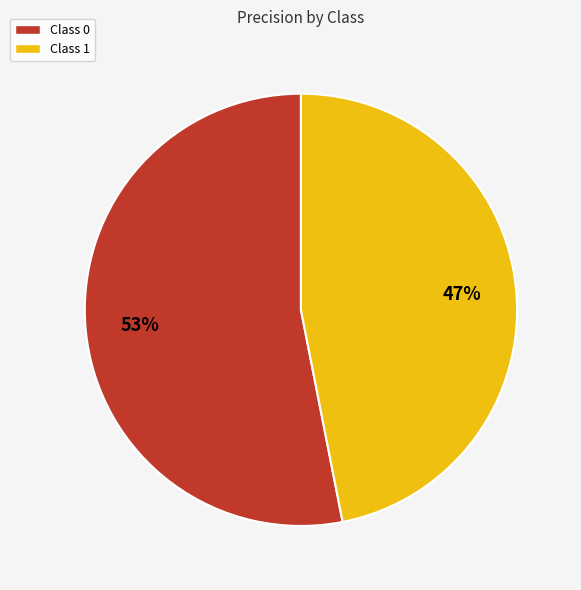

Count the number of slices in the pie.

2